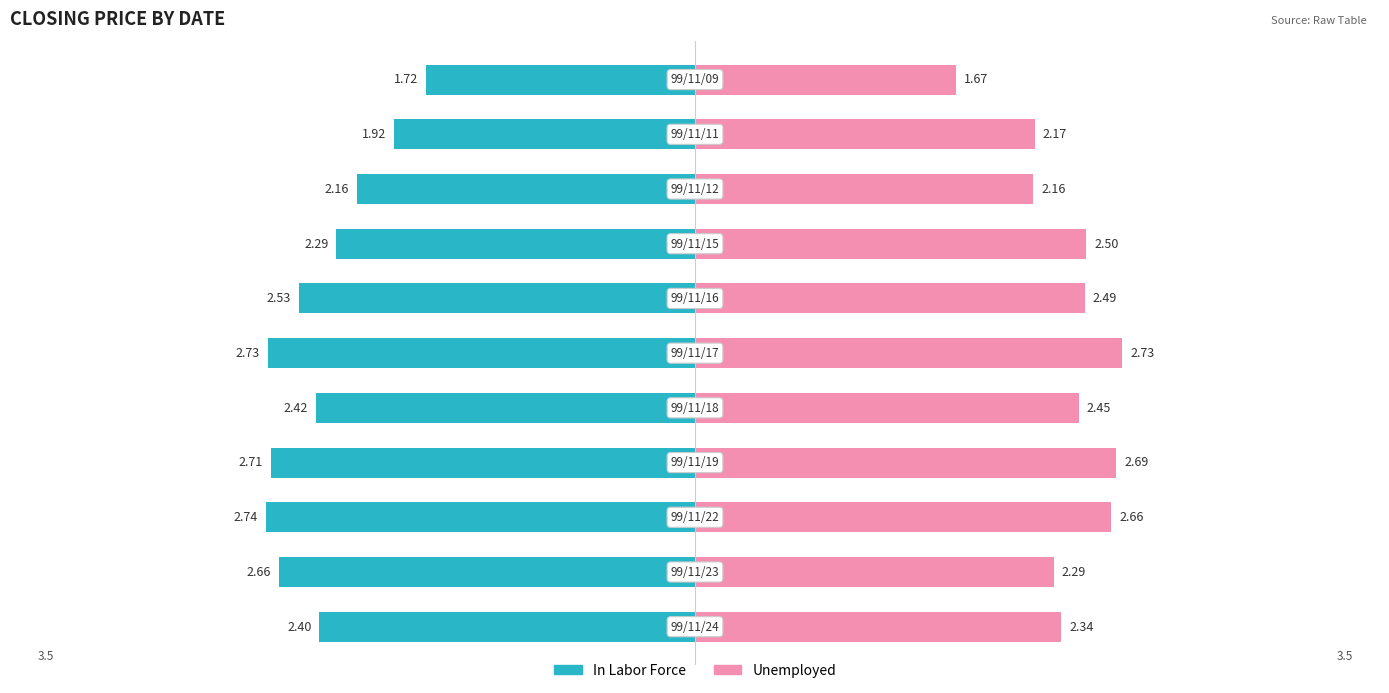

Reading right to left, what are all the values shown in this chart?

In Labor Force: 2.4	2.7	2.7	2.7	2.4	2.7	2.5	2.3	2.2	1.9	1.7
Unemployed: 2.3	2.3	2.7	2.7	2.5	2.7	2.5	2.5	2.2	2.2	1.7